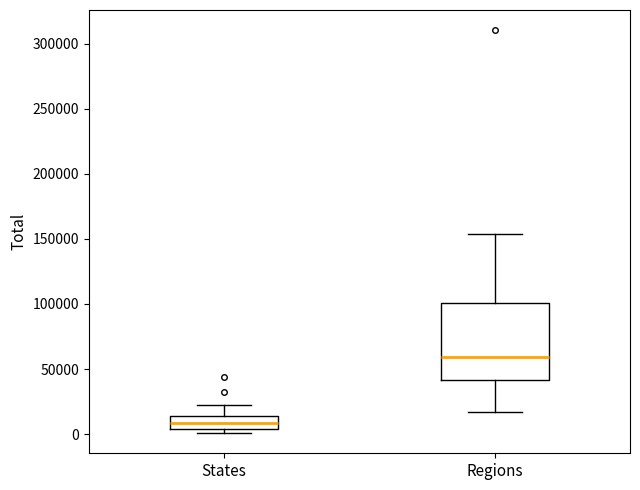

Reading left to right, read every box against the y-axis: the position of its median line, the range the box covers, and the ends of its whiskers. The values are not printed on the chart, so give them approximately, as read against the axis.

States: median 10000, box 5000 to 15000, whiskers 0 to 20000
Regions: median 60000, box 40000 to 100000, whiskers 15000 to 155000